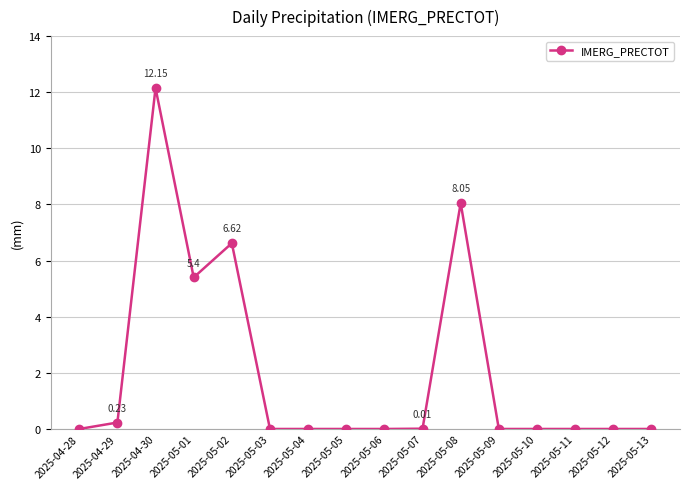

What is the sum of all values?

32.5